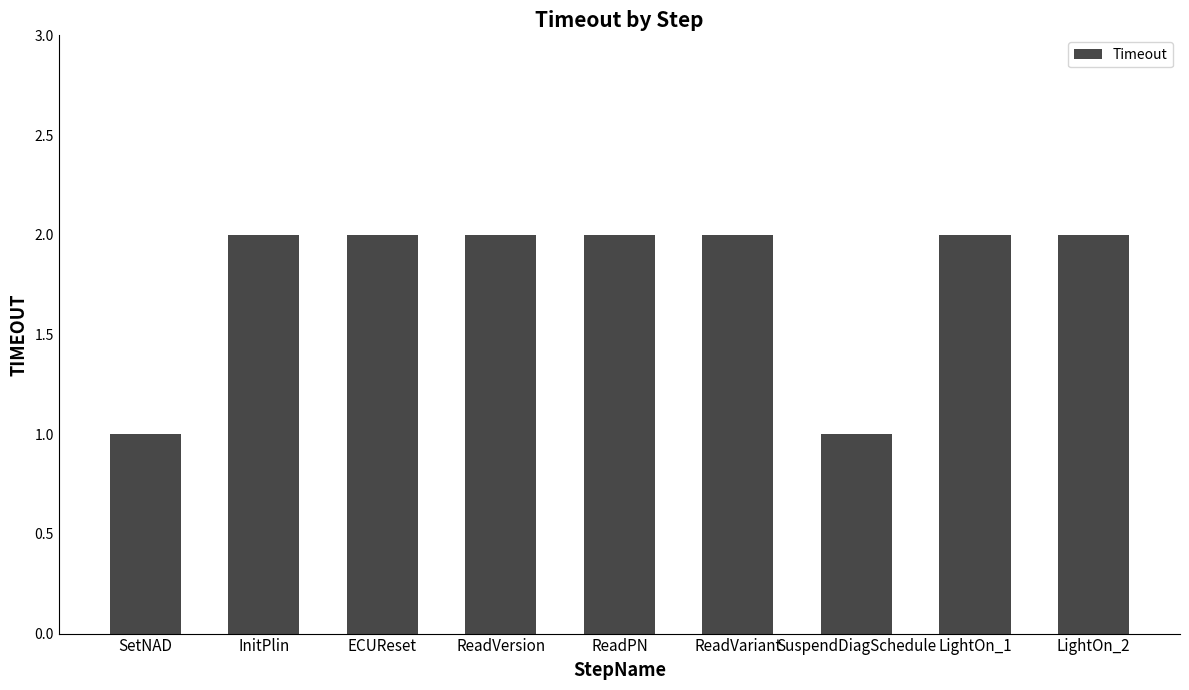

Is it true that the value at ECUReset is 3?

False